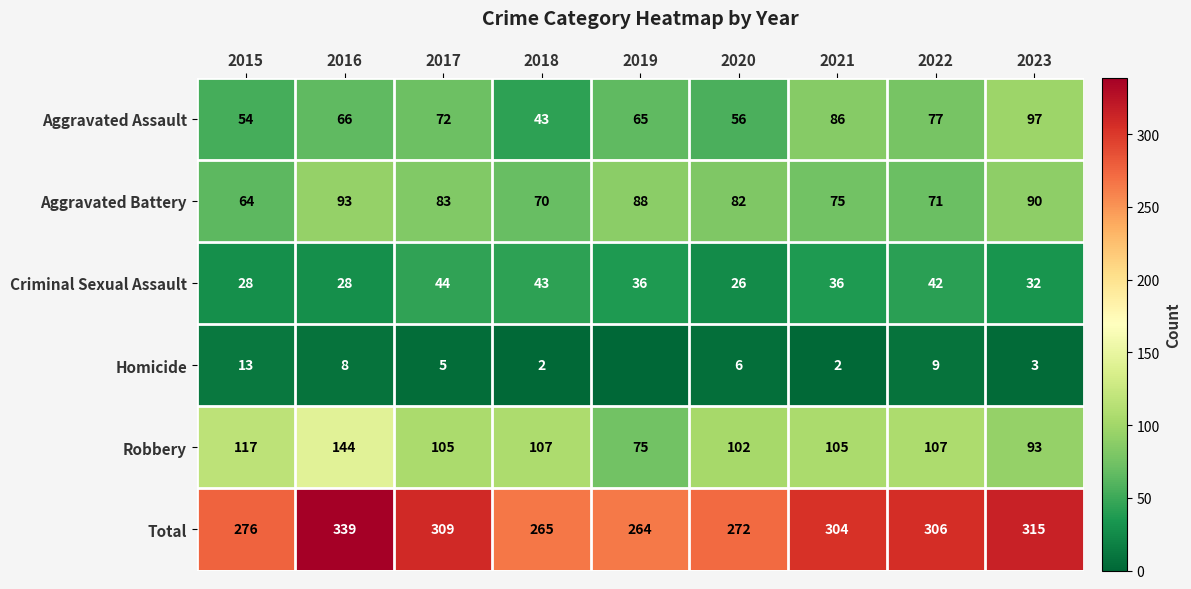

True or false: Homicide has a value of 9 at 2022.

True